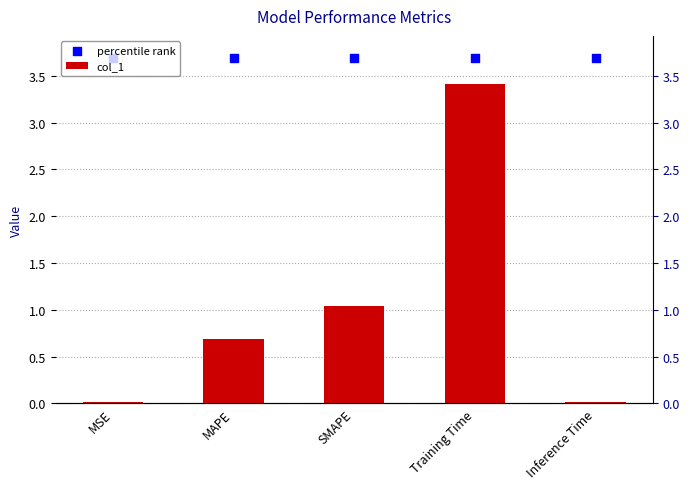

Which series contains the highest Y value?

percentile rank